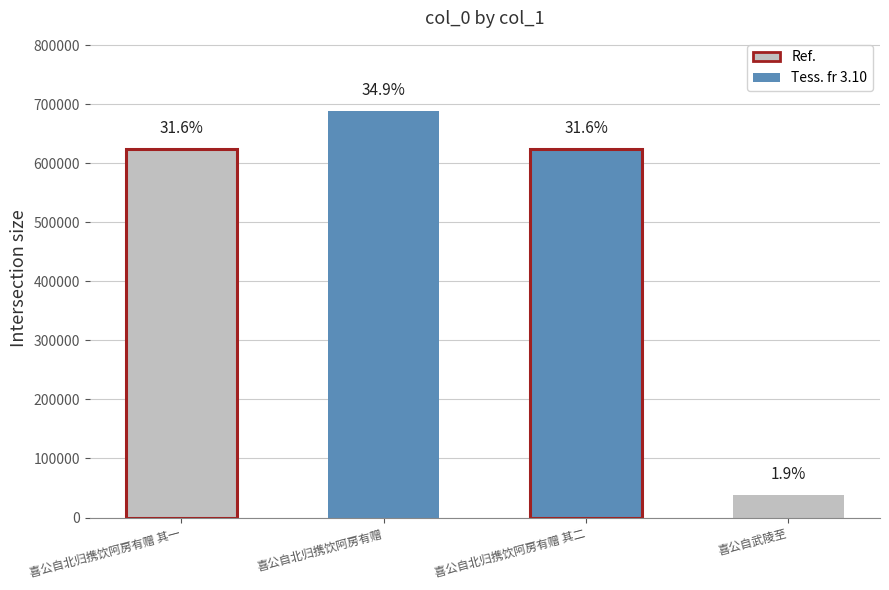

What is the change in value from 喜公自北归携饮阿房有赠 其一 to 喜公自武陵至?

-586080